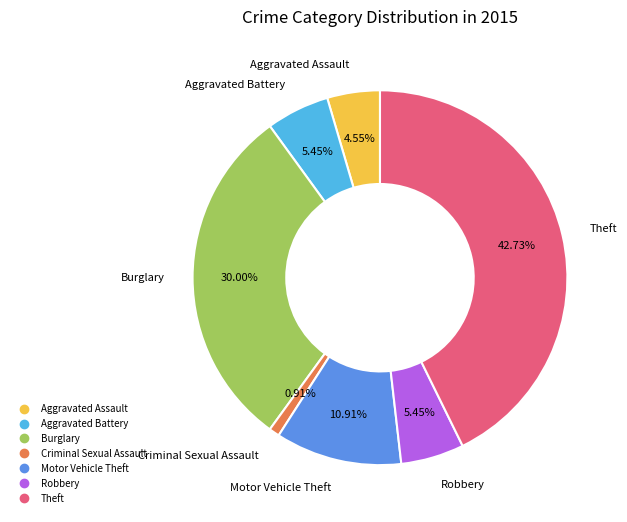

Is there a majority slice in this chart?

No